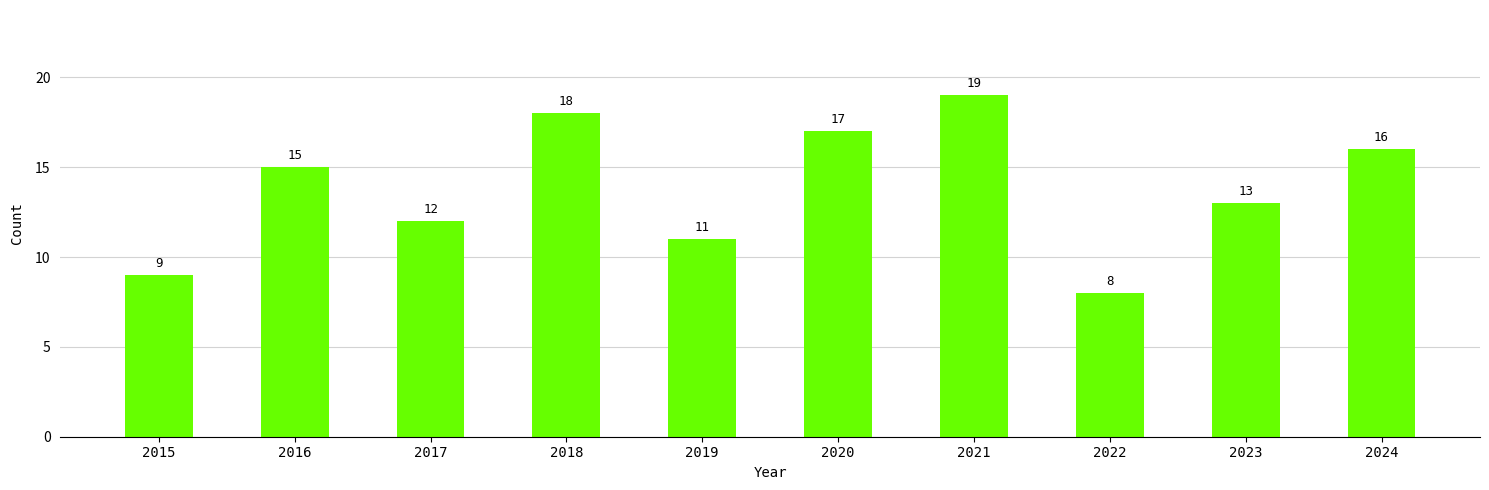

What is the change in value from 2020 to 2023?

-4